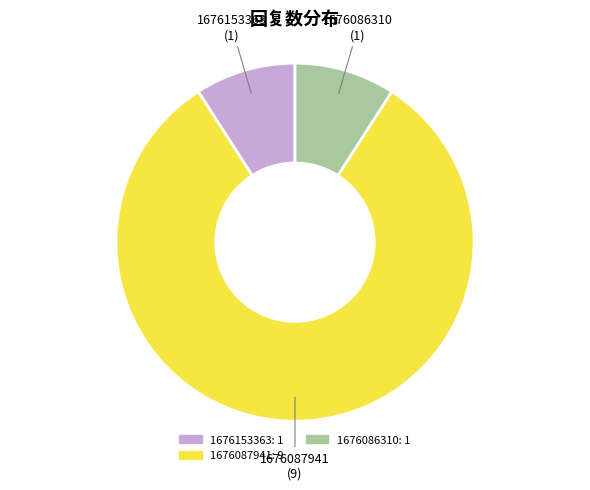

Does any single category account for the majority?

Yes